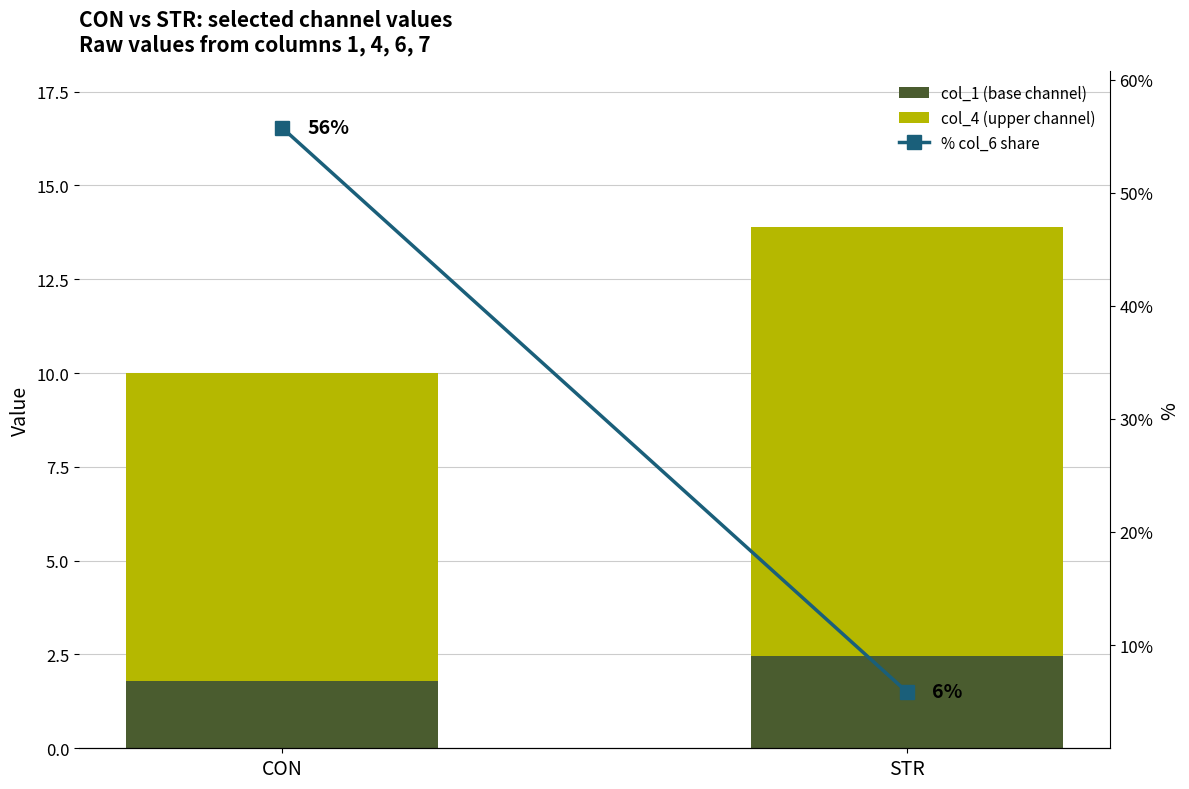

The col_1 (base channel) series shows 0.4 at CON. True or false?

False